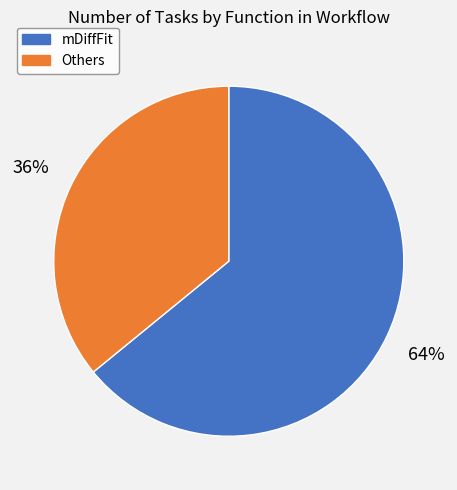

Which has a higher value, mDiffFit or Others?

mDiffFit